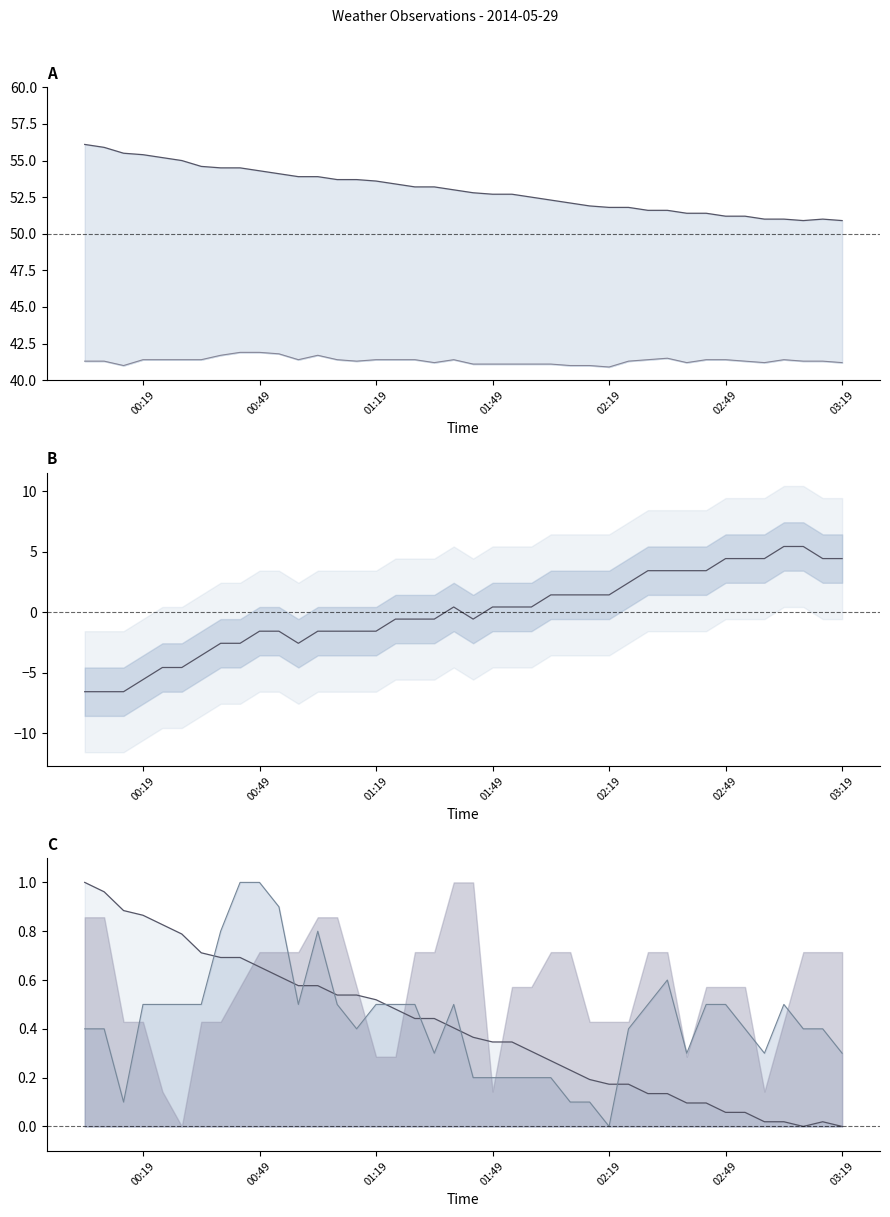

True or false: DewpointF and TemperatureF intersect in this chart.

True